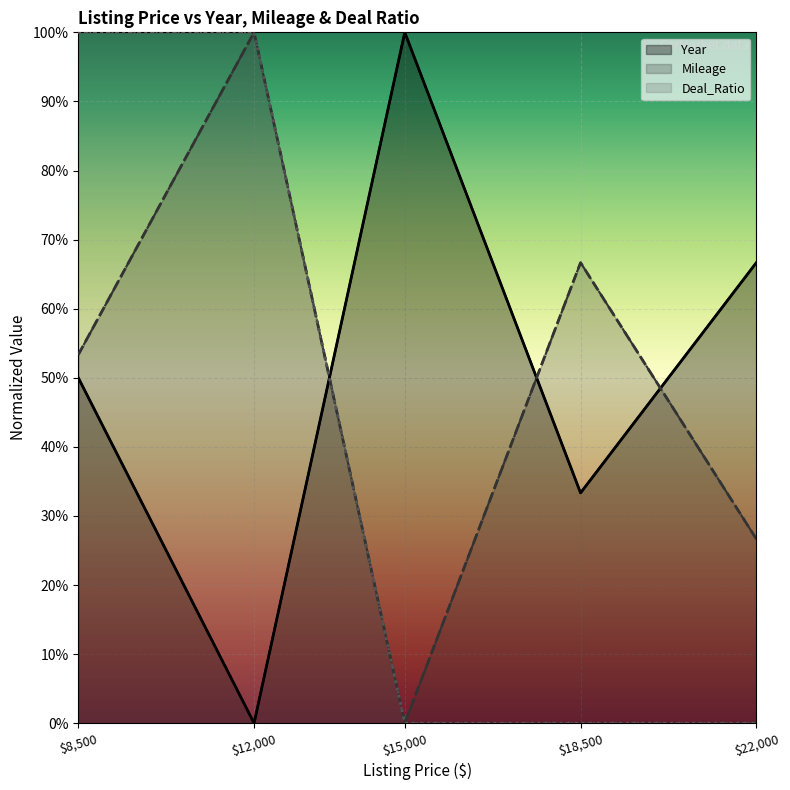

Count the Mileage values in the range 0 to 1.

5